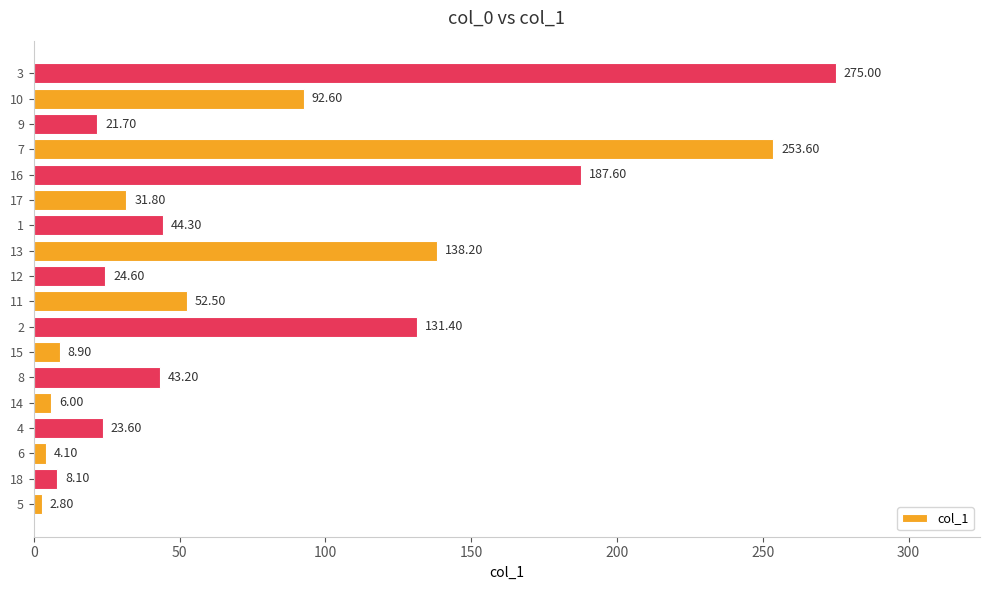

What is the minimum value shown in the chart?

2.8